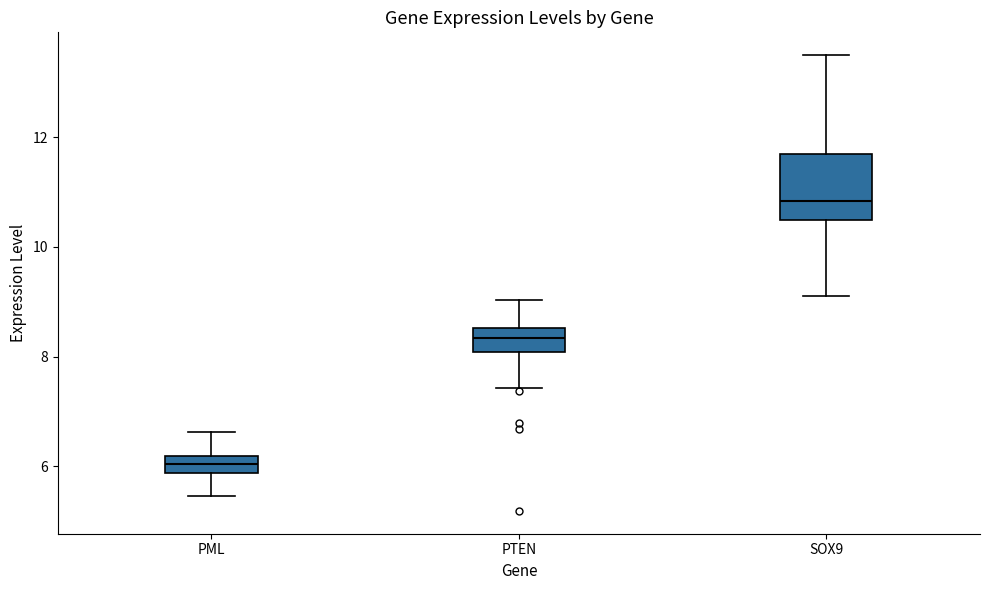

Which box is the tallest, from its lower edge to its upper edge?

SOX9